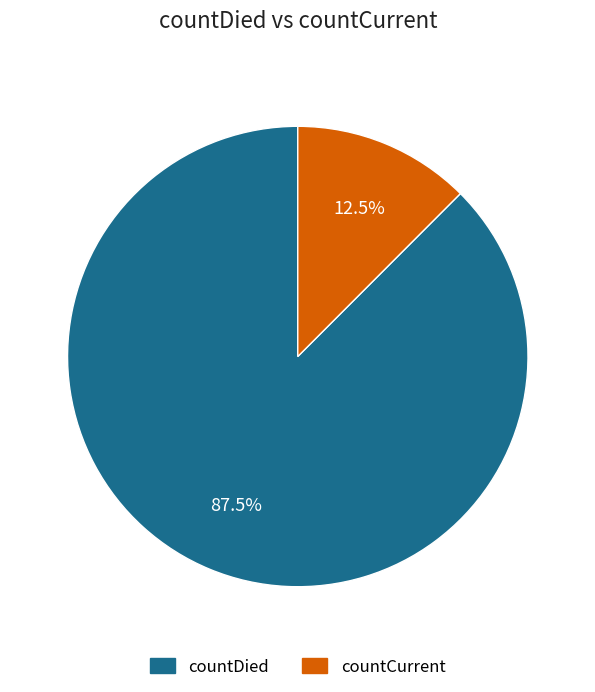

To the nearest percent, what is the difference between the largest and smallest slice percentages?

75%